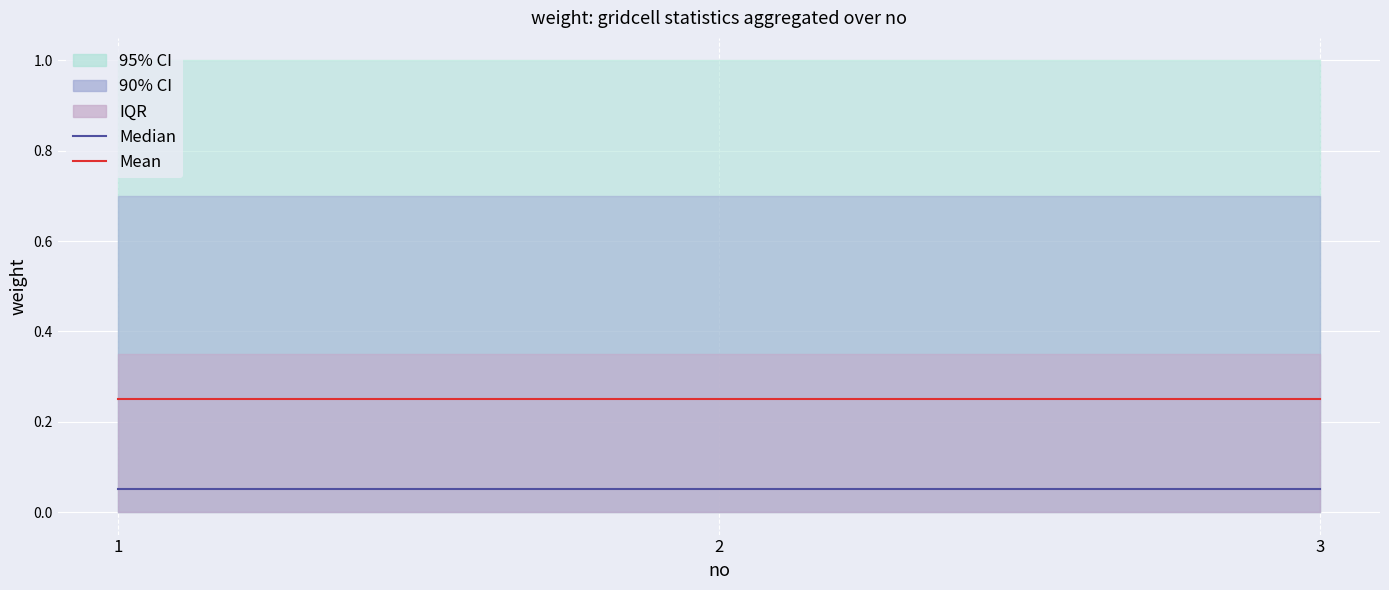

Which series has the largest total across all categories?

Mean